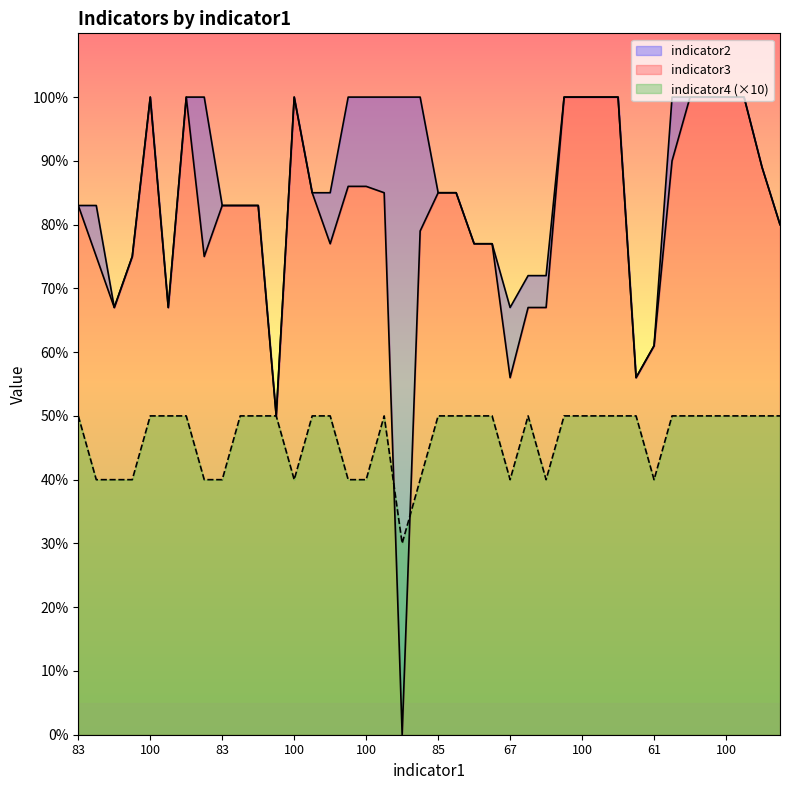

Is the value of indicator2 at 100 greater than the value of indicator4 at 77?

Yes